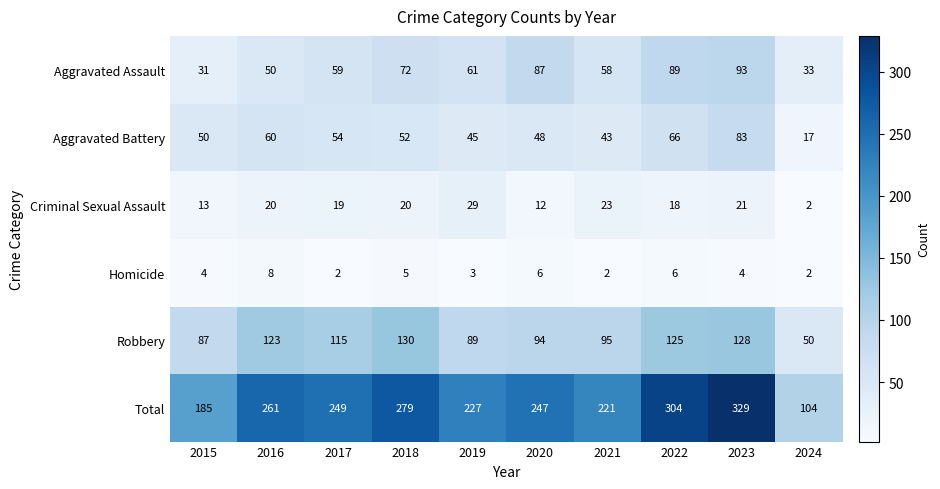

Which series has the largest range (max minus min)?

Total